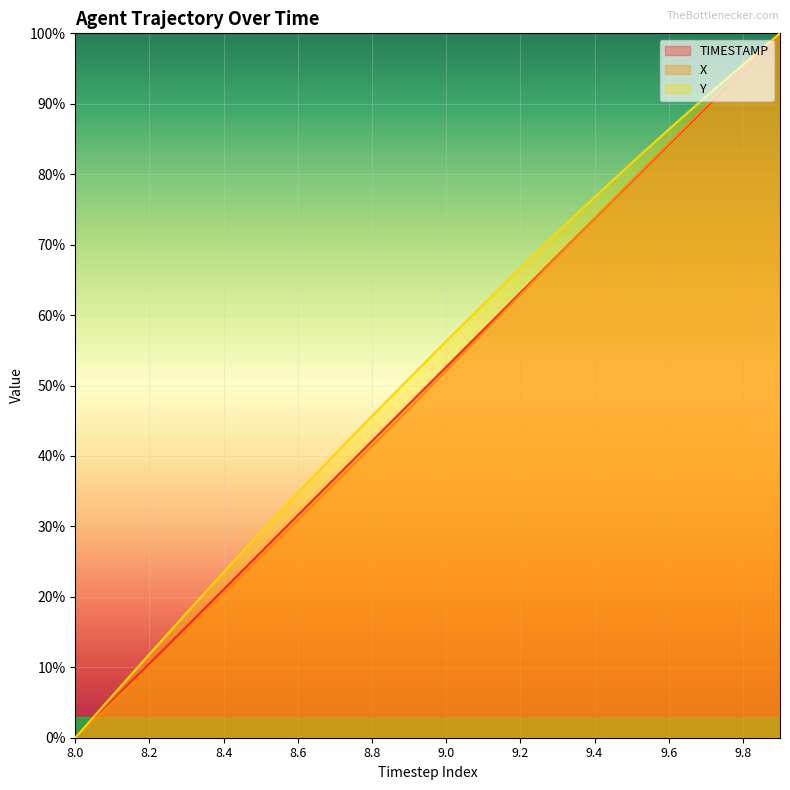

At which label is Y closest to 50?

8.9